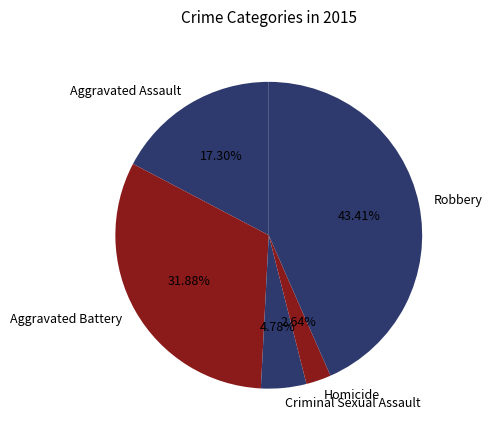

Rank the categories by value from lowest to highest.

Homicide, Criminal Sexual Assault, Aggravated Assault, Aggravated Battery, Robbery